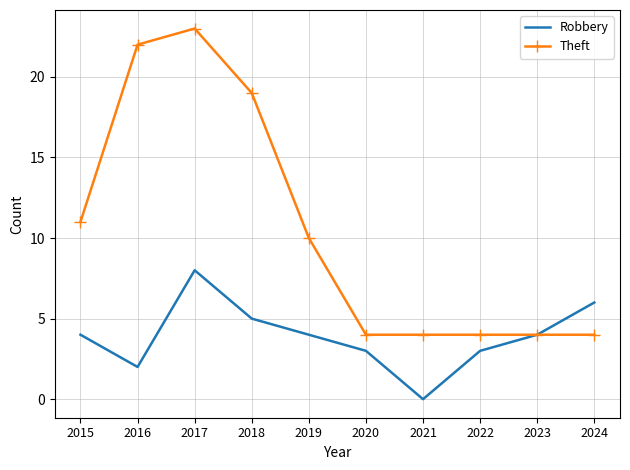

Is it true that Robbery equals 4 at 2015?

True